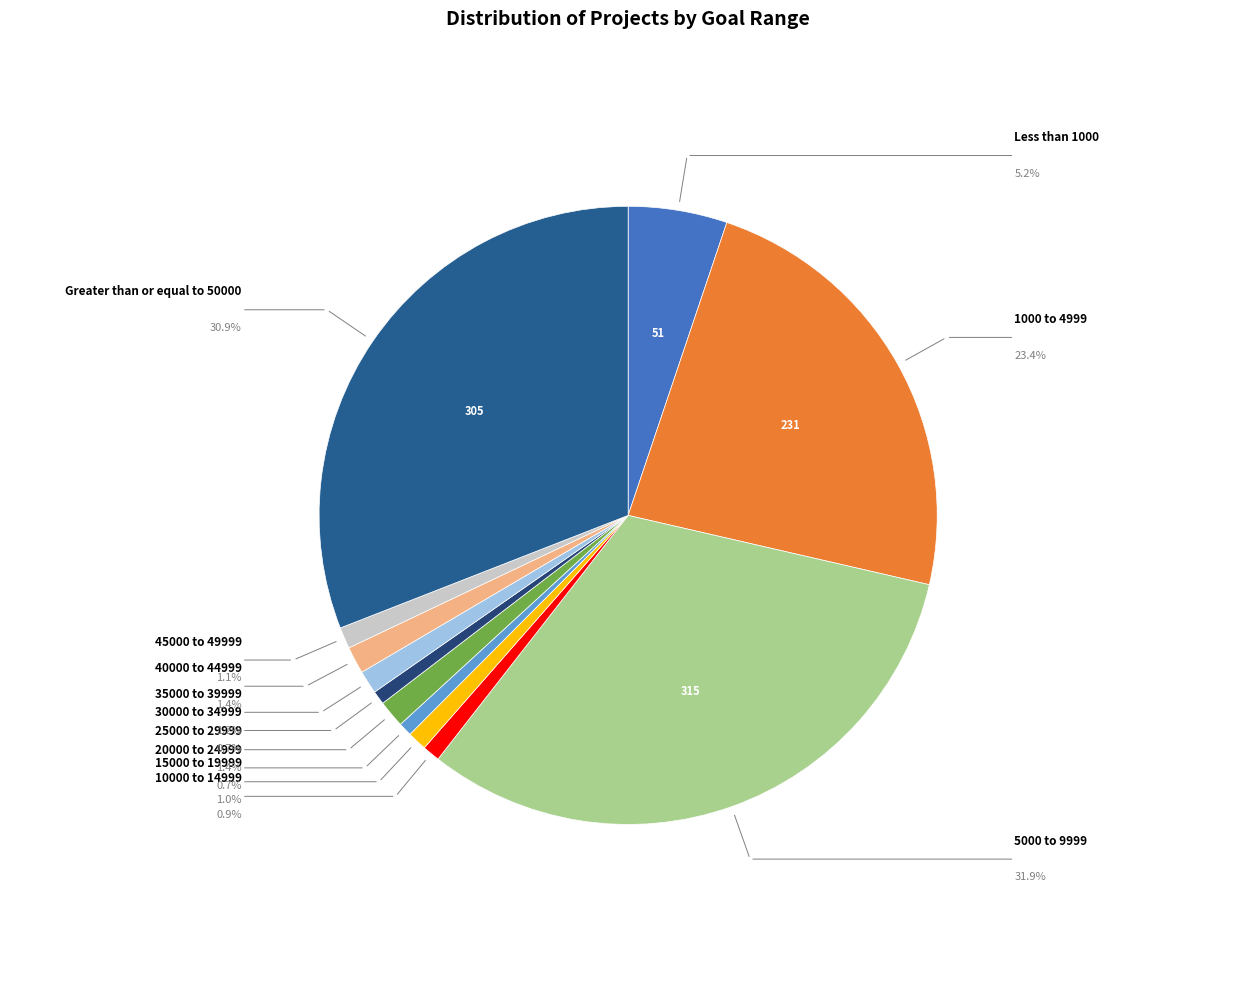

What is the largest slice in the pie chart?

5000 to 9999